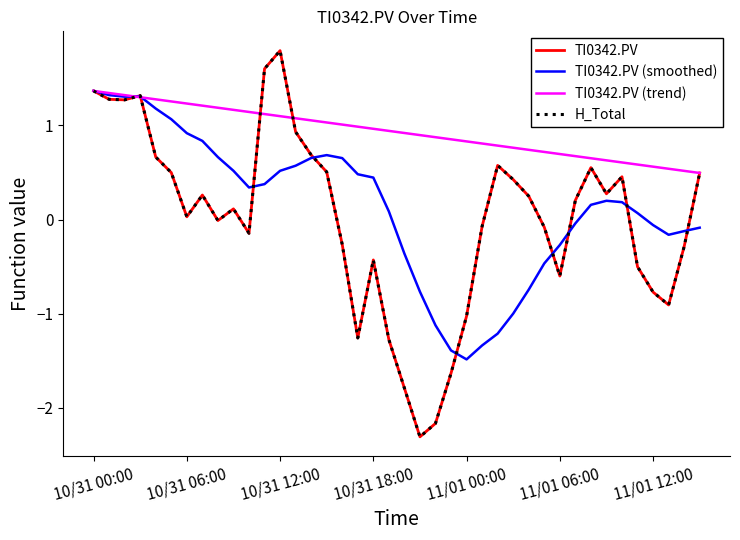

Is this an area chart (filled region under the line)?

No